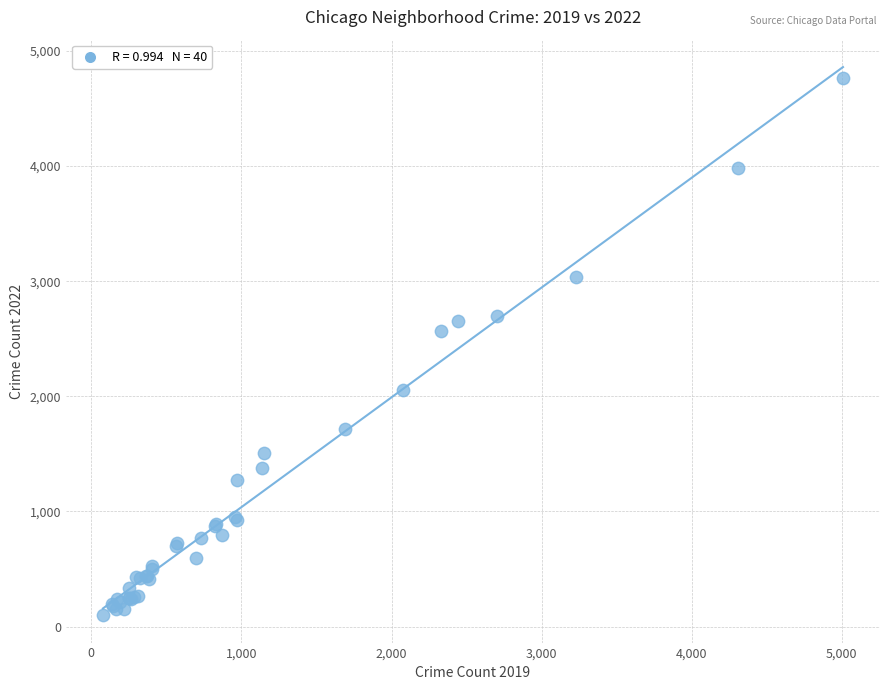

What Y value in the scatter plot is closest to 2430?

2566